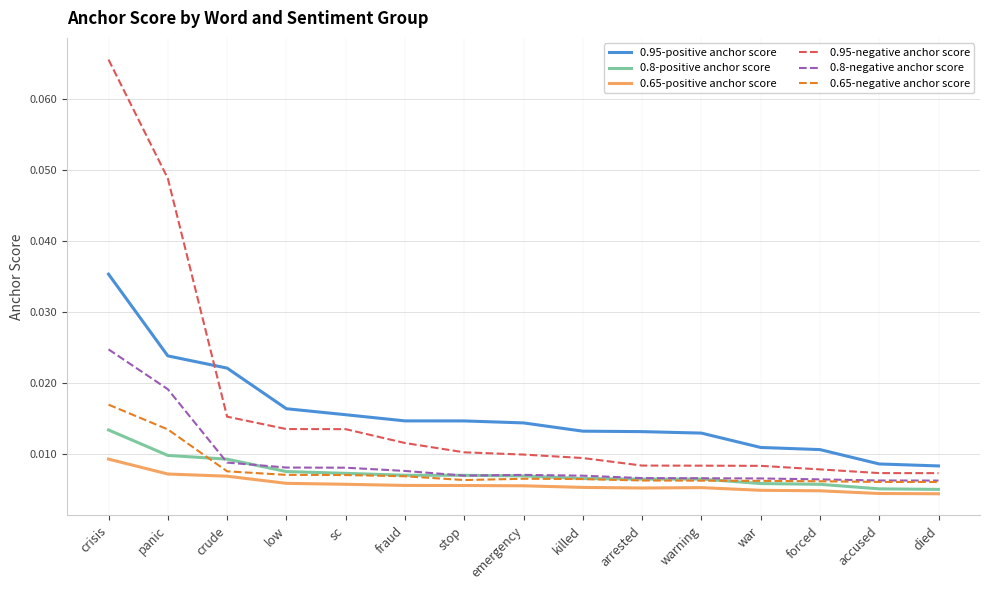

List the series in order of their peak value, highest first.

0.95-negative anchor score, 0.95-positive anchor score, 0.8-negative anchor score, 0.65-negative anchor score, 0.8-positive anchor score, 0.65-positive anchor score